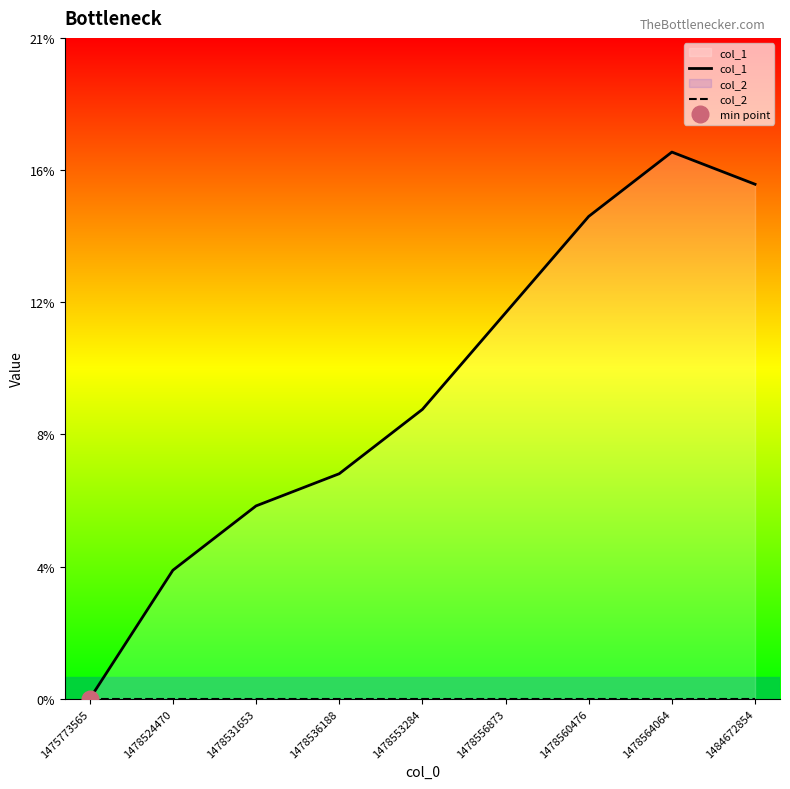

Between 1484672854 and 1478564064, which is larger?

1478564064